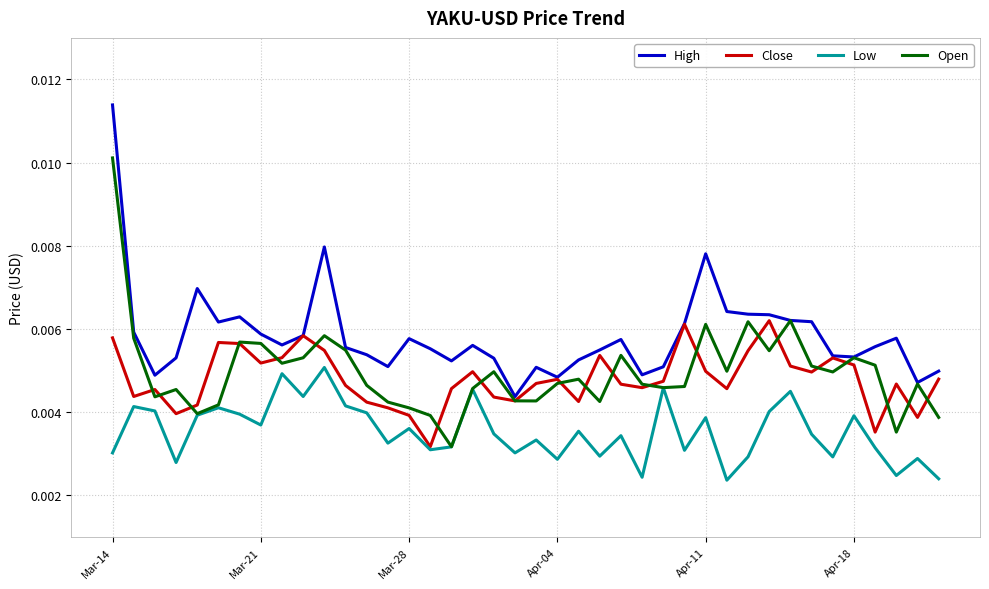

True or false: High and Low intersect in this chart.

False